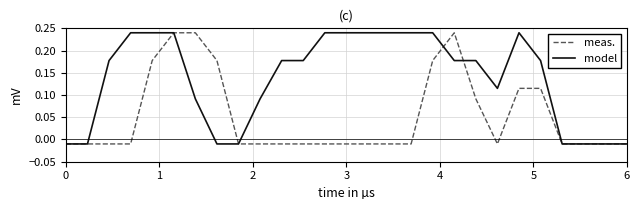

List the series in order of their overall mean, lowest first.

meas., model